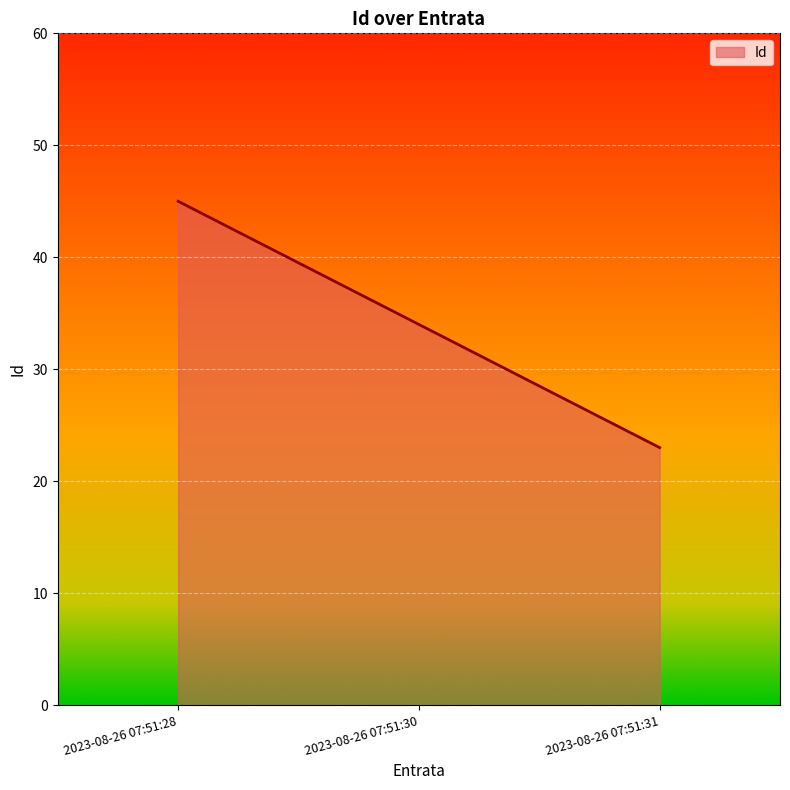

Which category has the highest value across all series?

2023-08-26 07:51:28